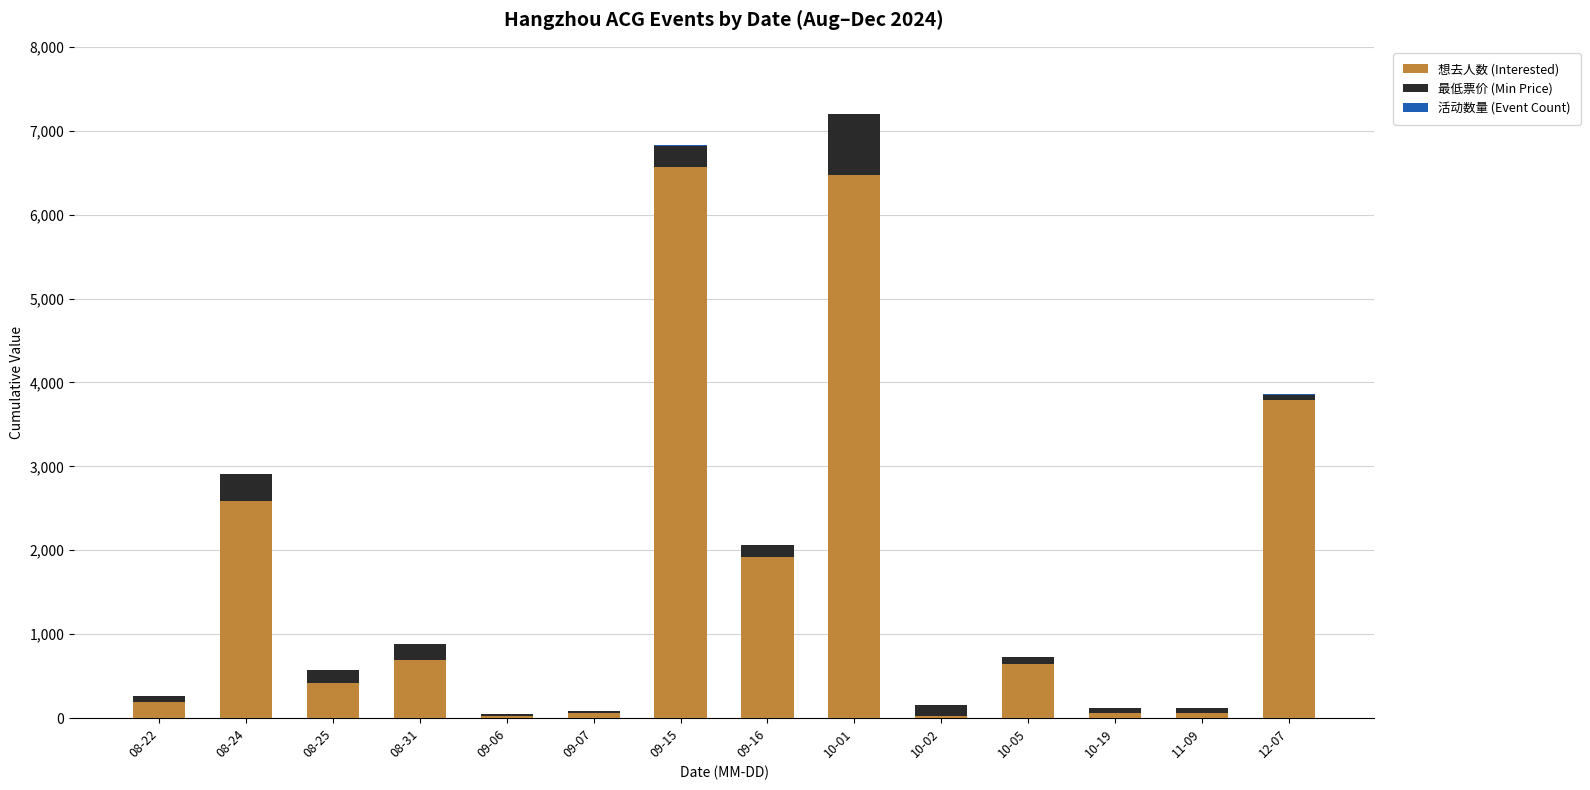

What is the highest value of the 想去人数 (Interested) series?

6565